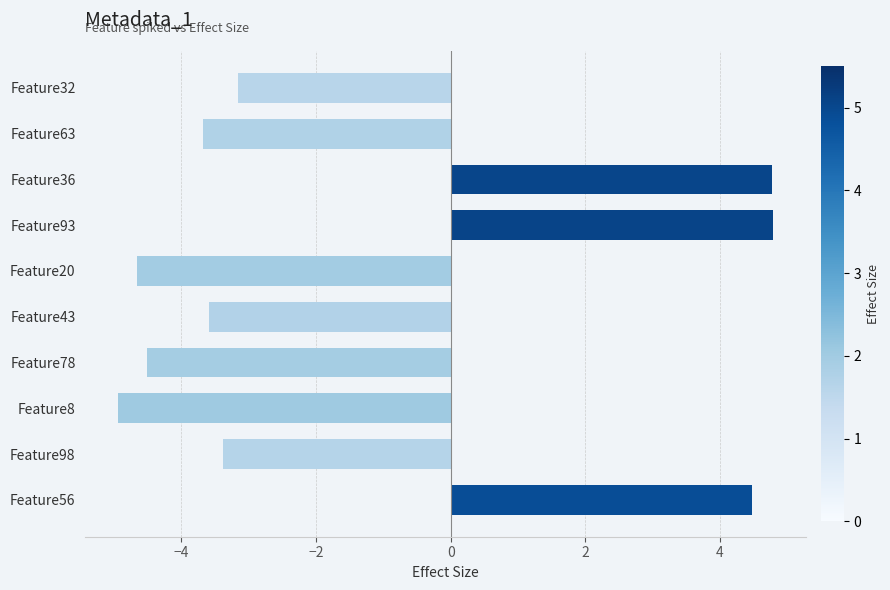

What is the label of the 3rd bar from the bottom?

Feature8